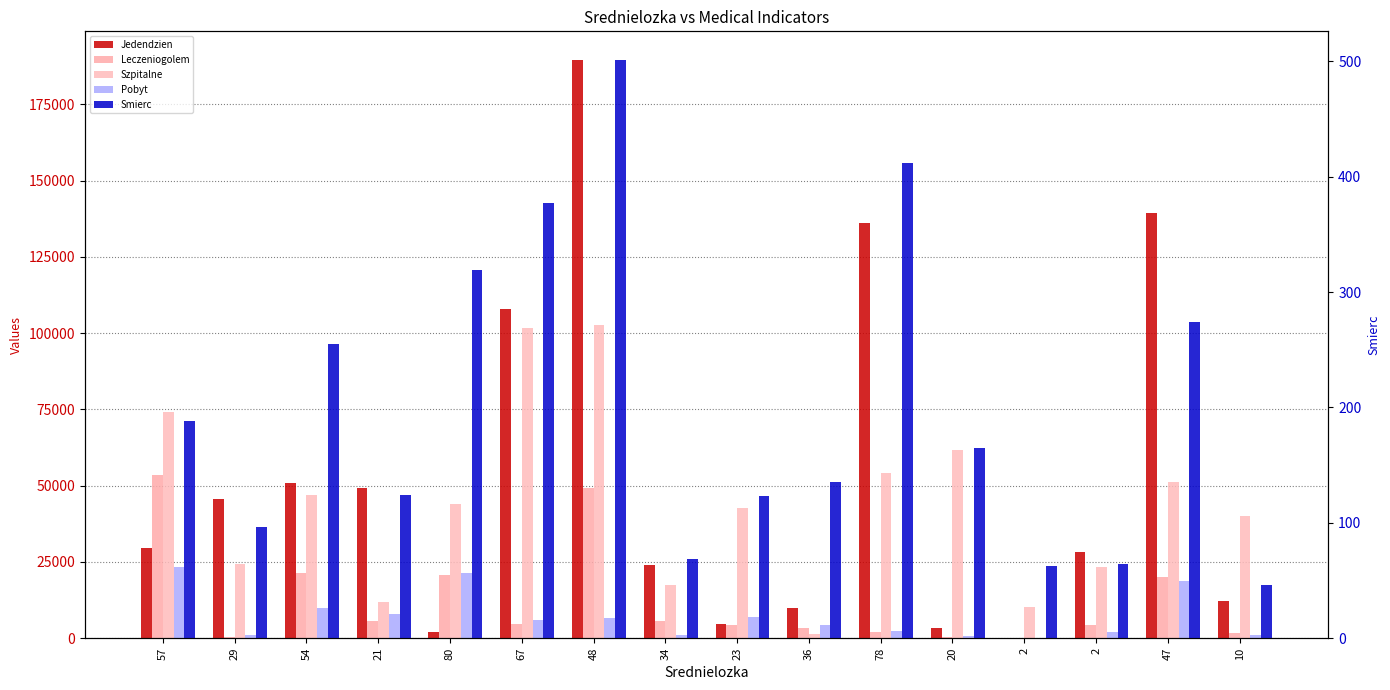

At which label does Jedendzien reach its peak?

48